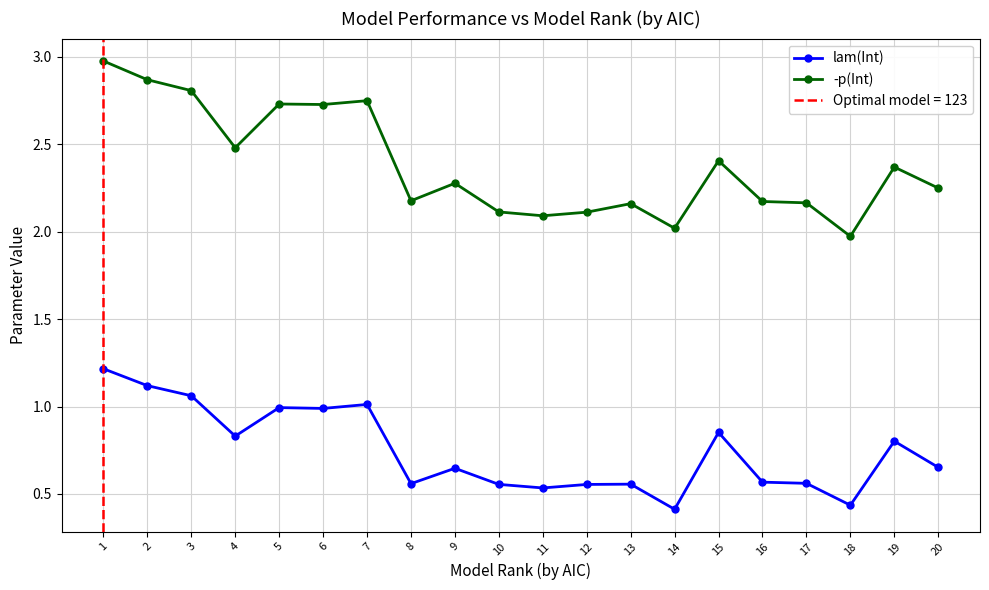

Is this an area chart (filled region under the line)?

No